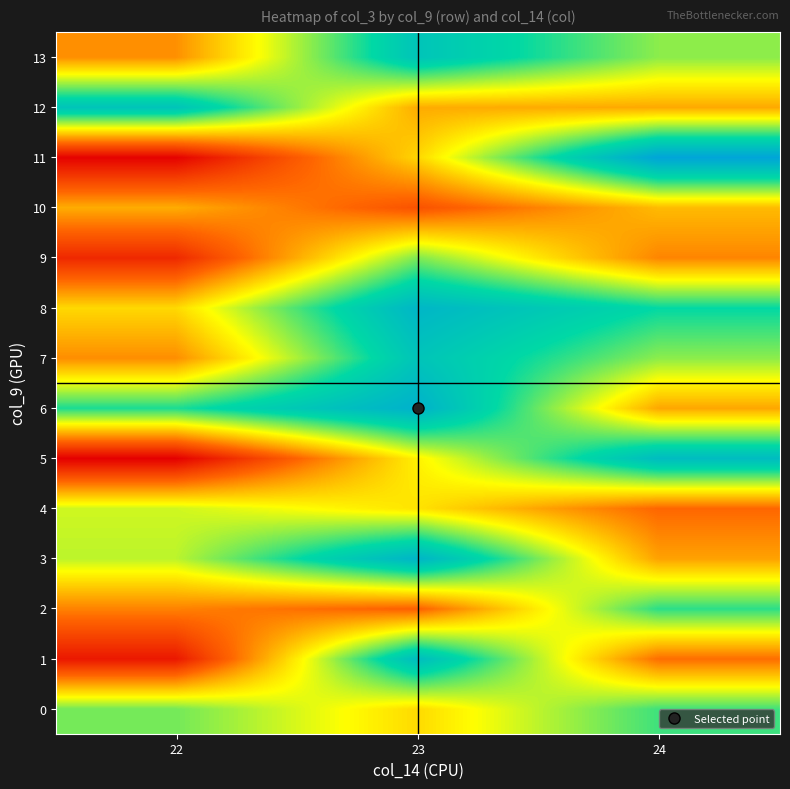

At how many categories does at least one series exceed 102111947?

3